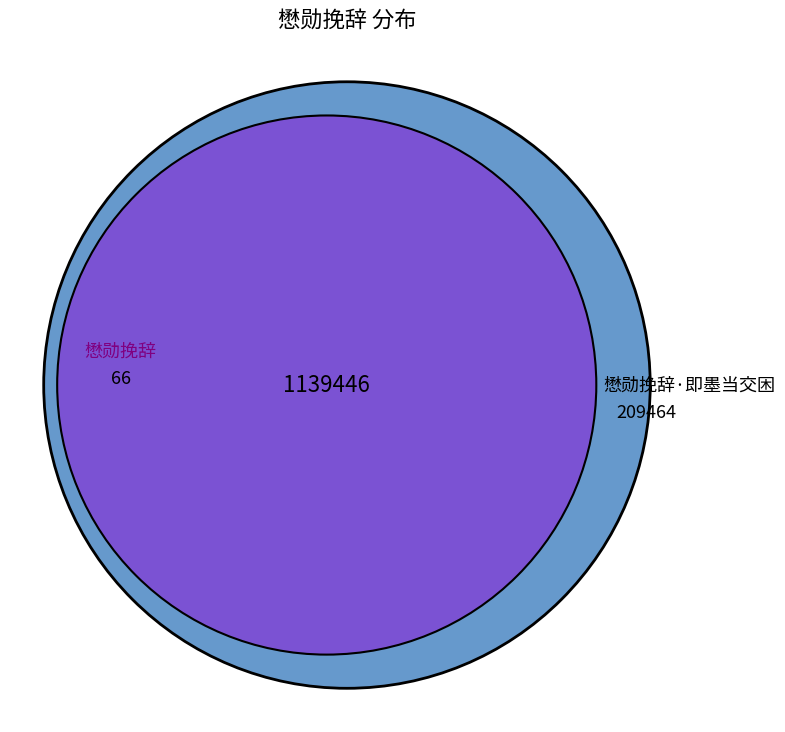

What percentage is the 懋勋挽辞 slice, to the nearest percent?

84%